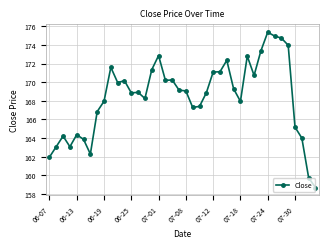

What is the value of the 14th point from the left?

168.9